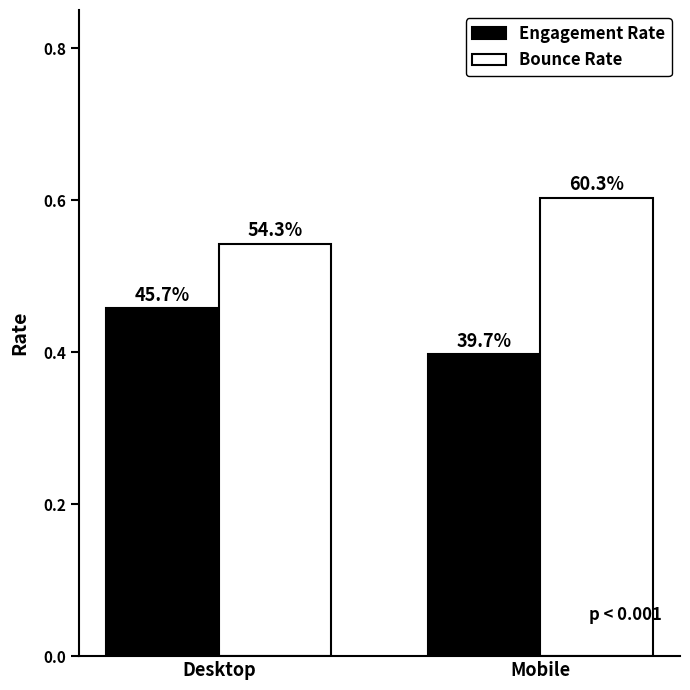

Rank the series by their maximum value, from highest to lowest.

Bounce Rate, Engagement Rate